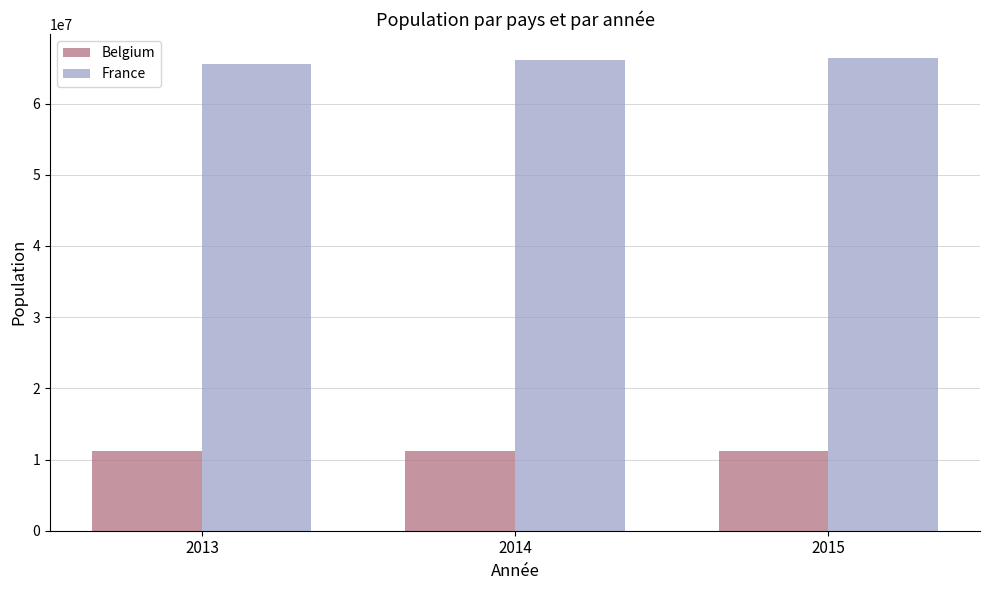

What is the minimum value shown in the chart?

11137974